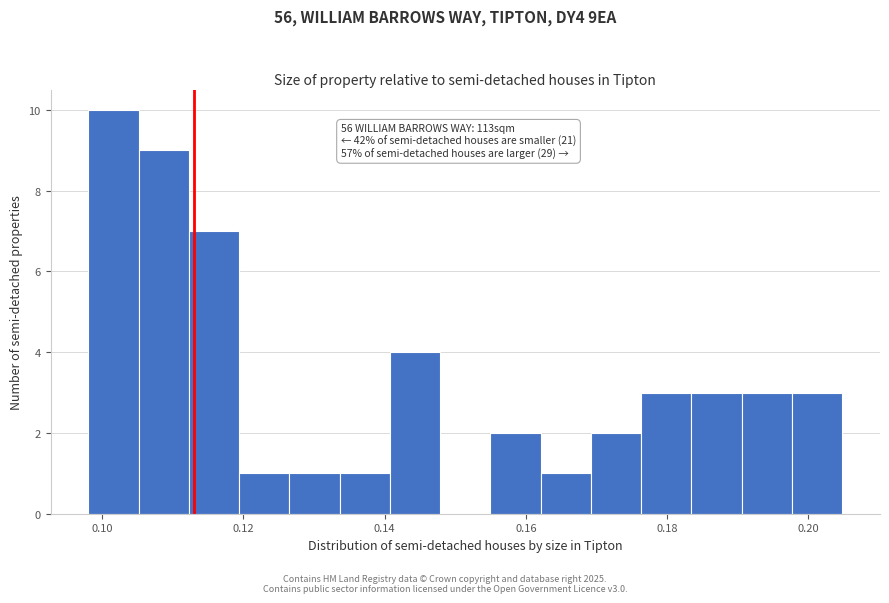

Read against the x-axis, roughly where is the centre of the tallest bar?

0.102